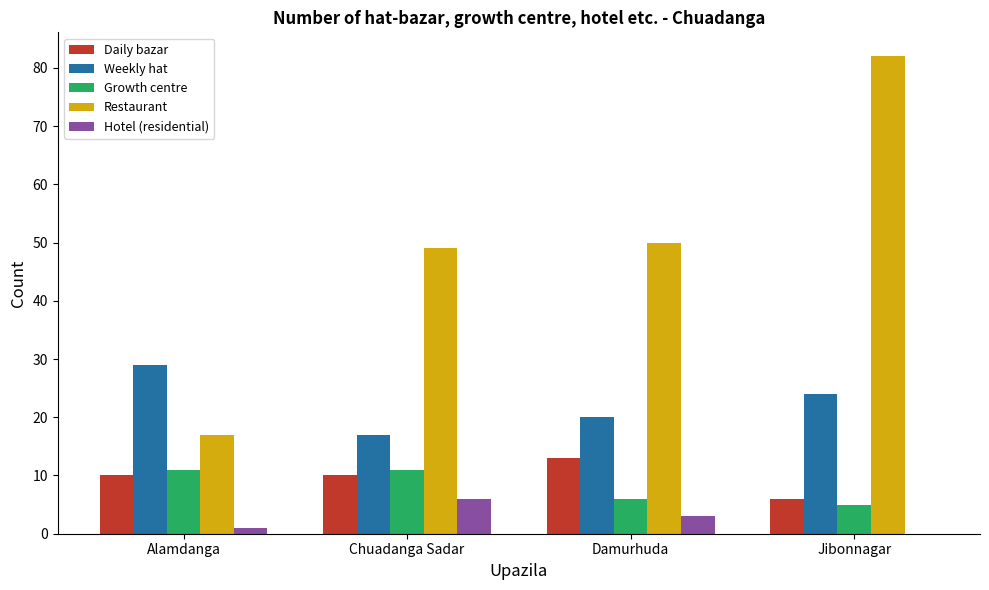

Reading left to right, what are all the values shown in this chart?

Daily bazar: 10	10	13	6
Weekly hat: 29	17	20	24
Growth centre: 11	11	6	5
Restaurant: 17	49	50	82
Hotel (residential): 1	6	3	0